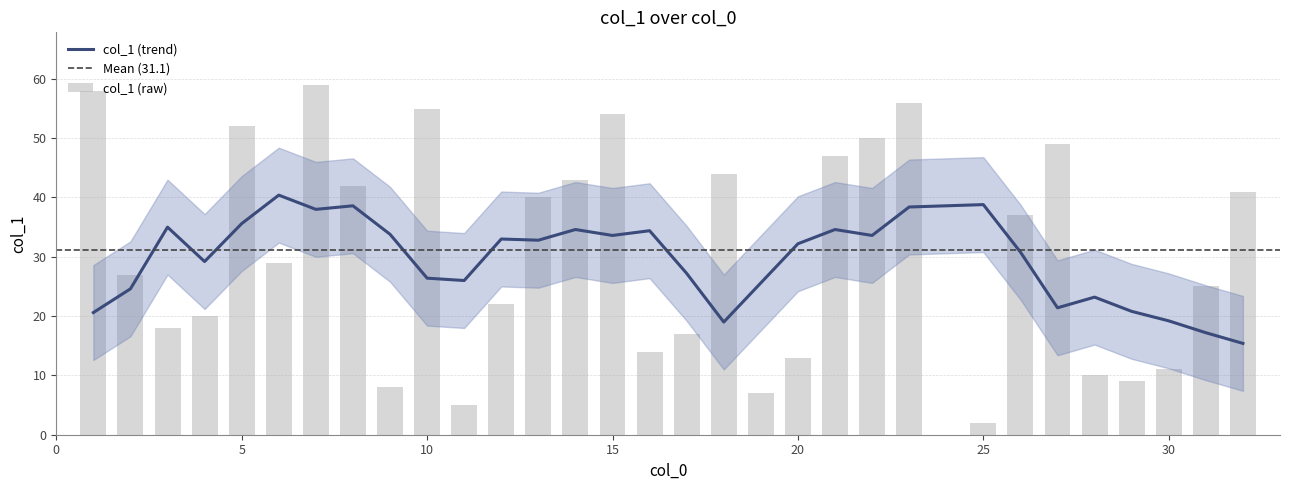

What is the maximum value for col_1 (trend)?

40.4